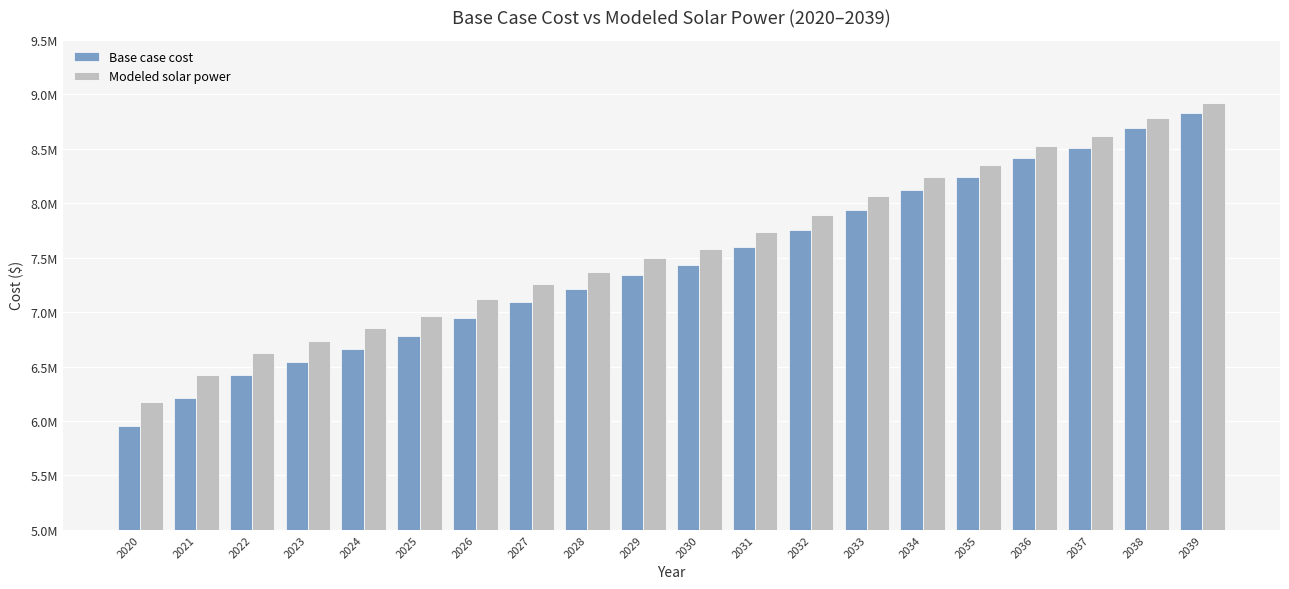

The value of Modeled solar power at 2026 is 7118828.5. True or false?

True